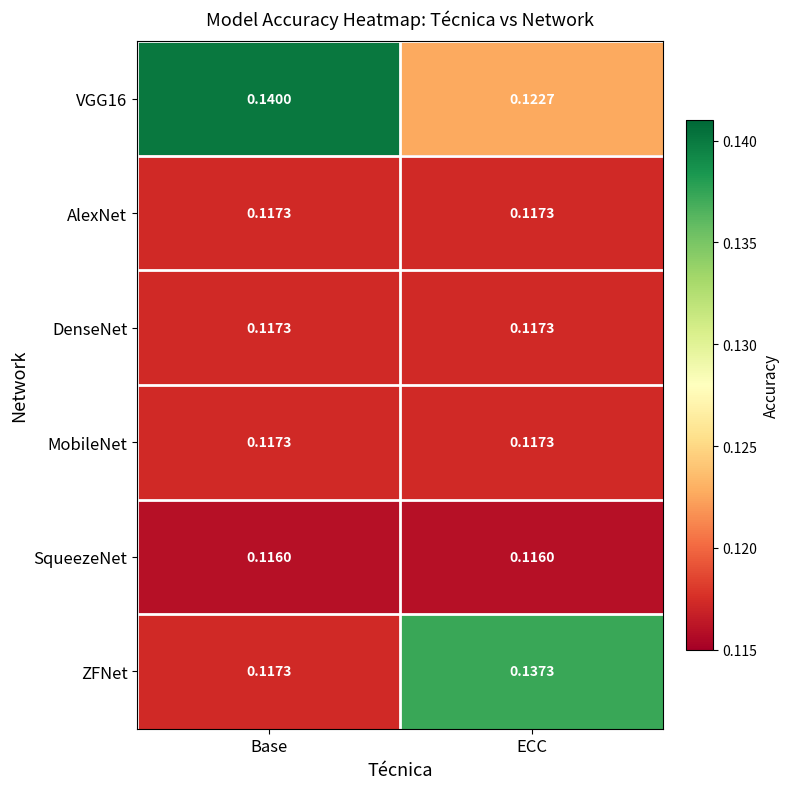

Which category has the highest value across all series?

Base